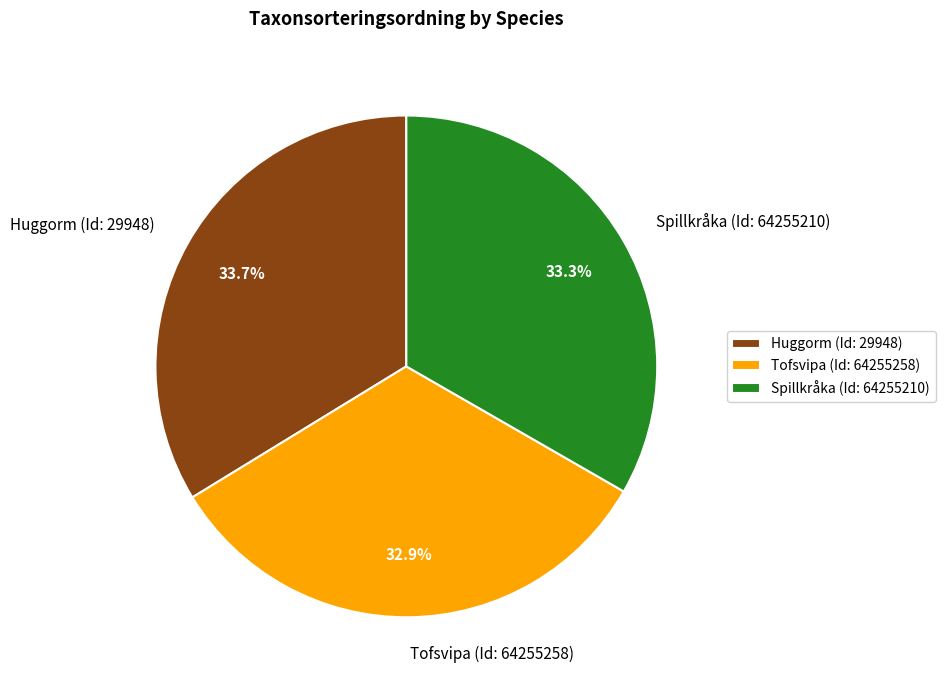

What percentage is the Huggorm (Id: 29948) slice, to the nearest percent?

34%